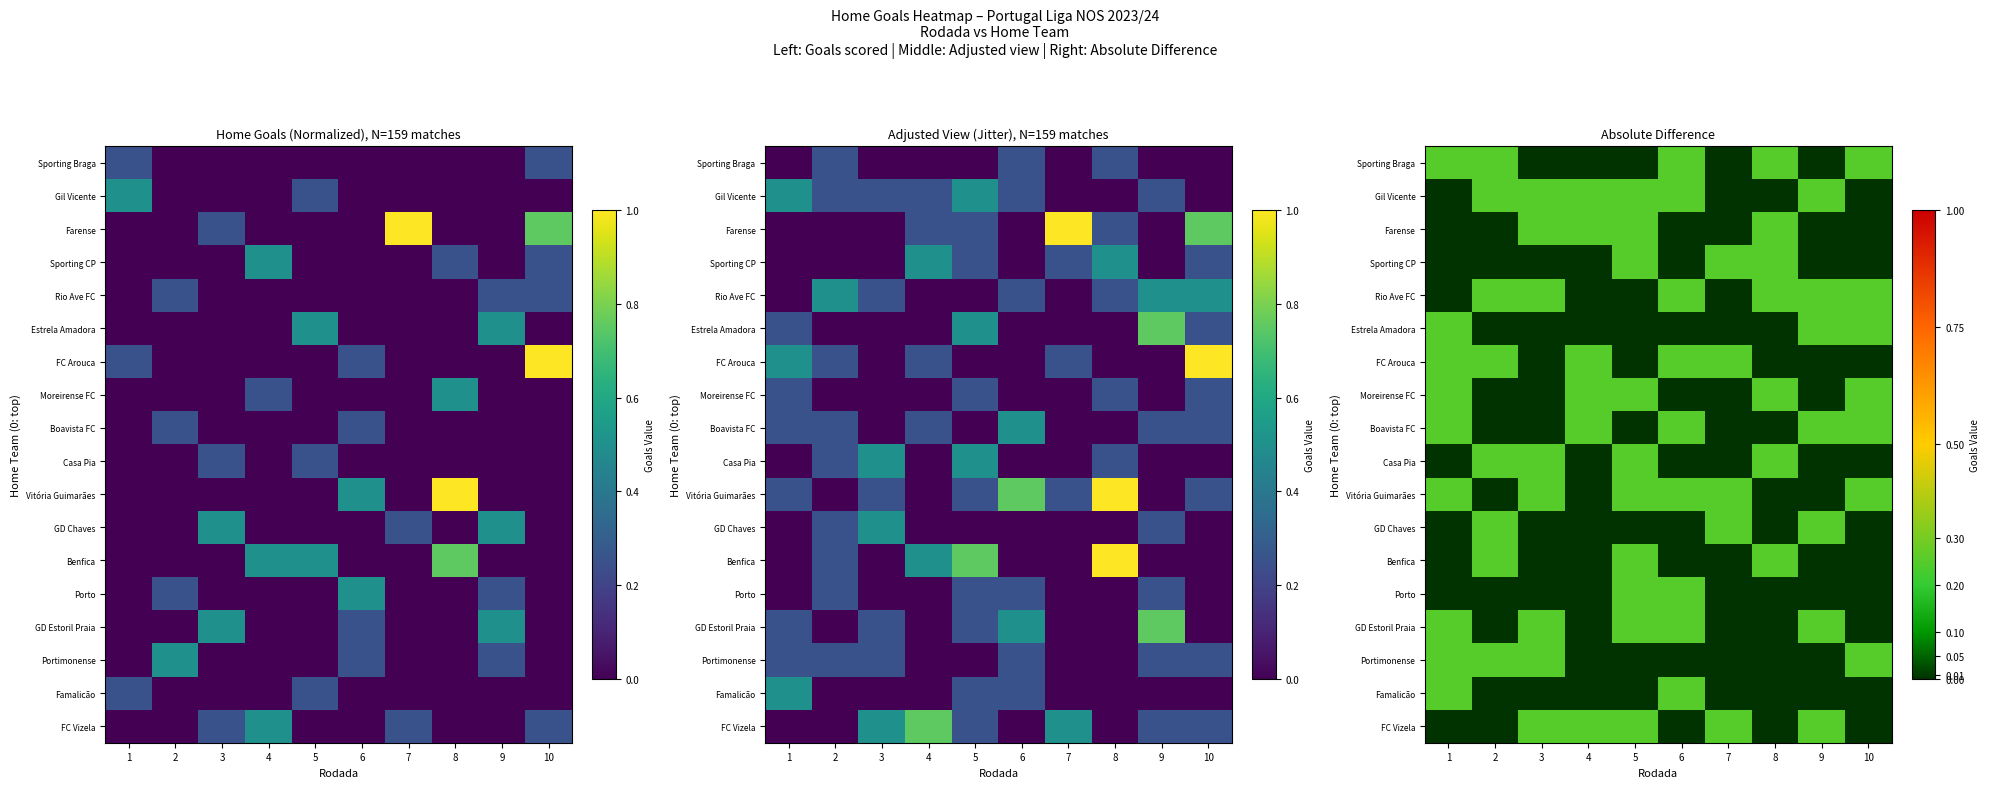

Rank the categories by GD Chaves value from lowest to highest.

1, 3, 4, 5, 6, 8, 10, 2, 7, 9